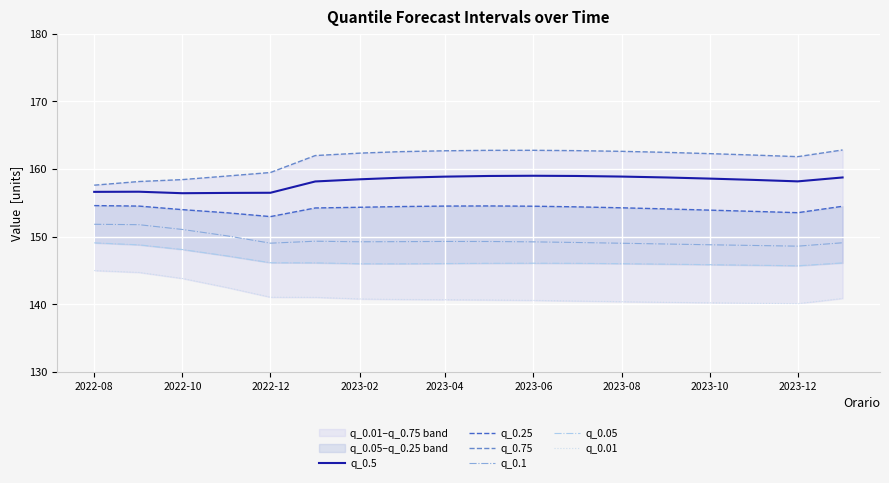

What is the value of the q_0.01 point at the 8th from the left?

140.7